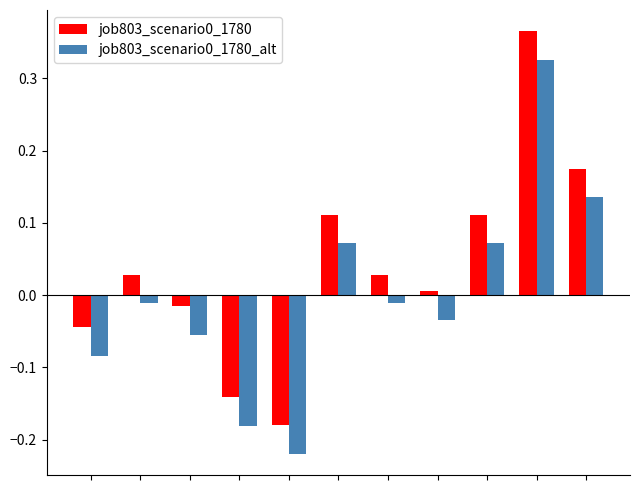

What is the difference between the maximum and minimum values in the job803_scenario0_1780_alt series?

0.5